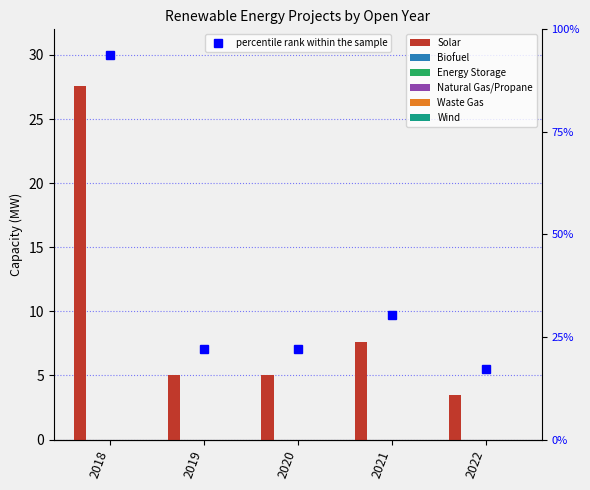

Which series has the largest total across all categories?

Solar